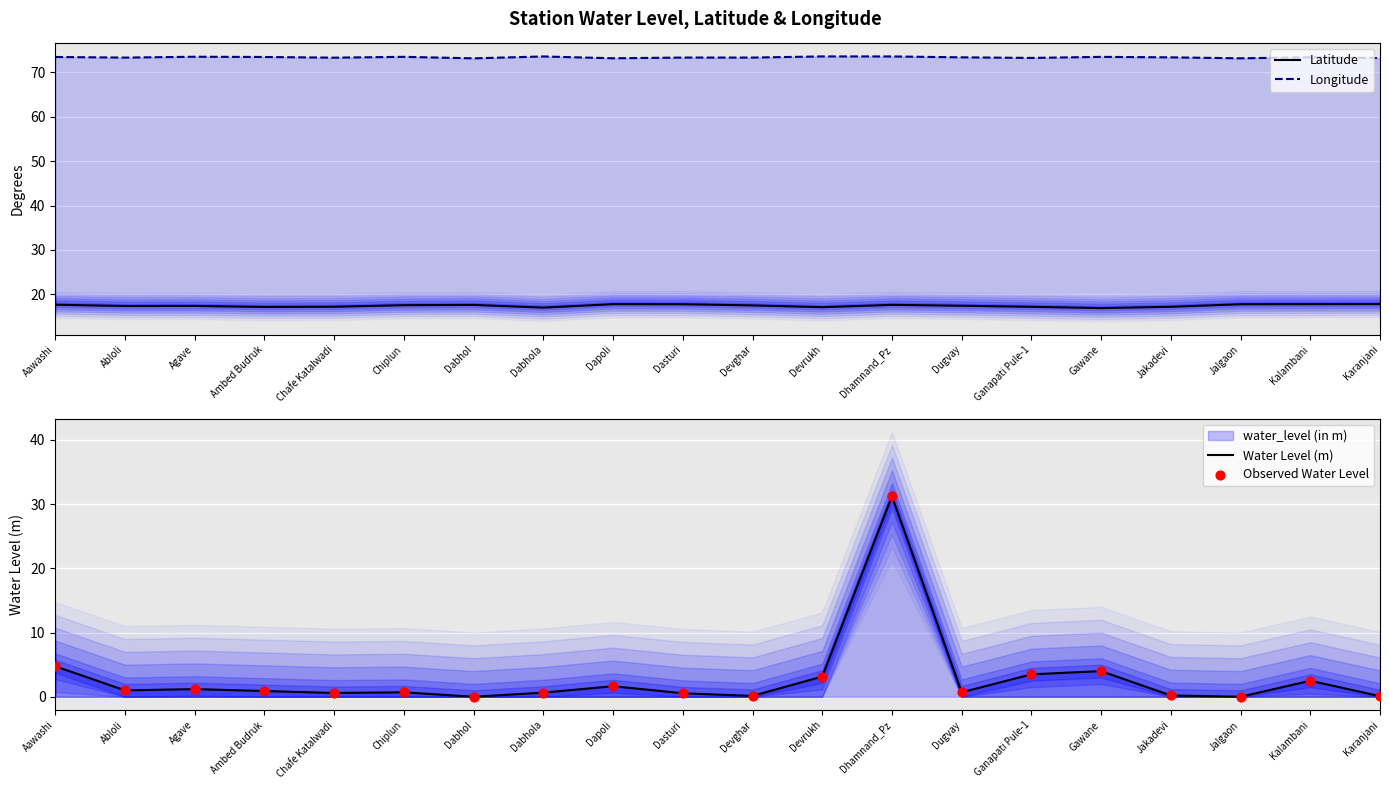

At how many categories does at least one series exceed 33?

20